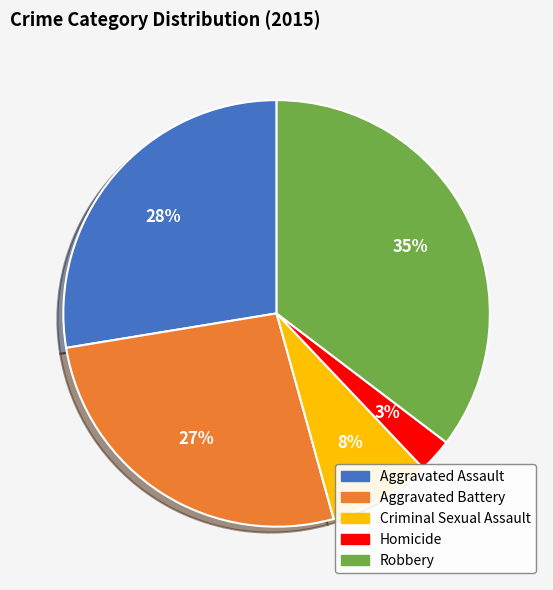

To the nearest percent, what is the average slice percentage?

20%